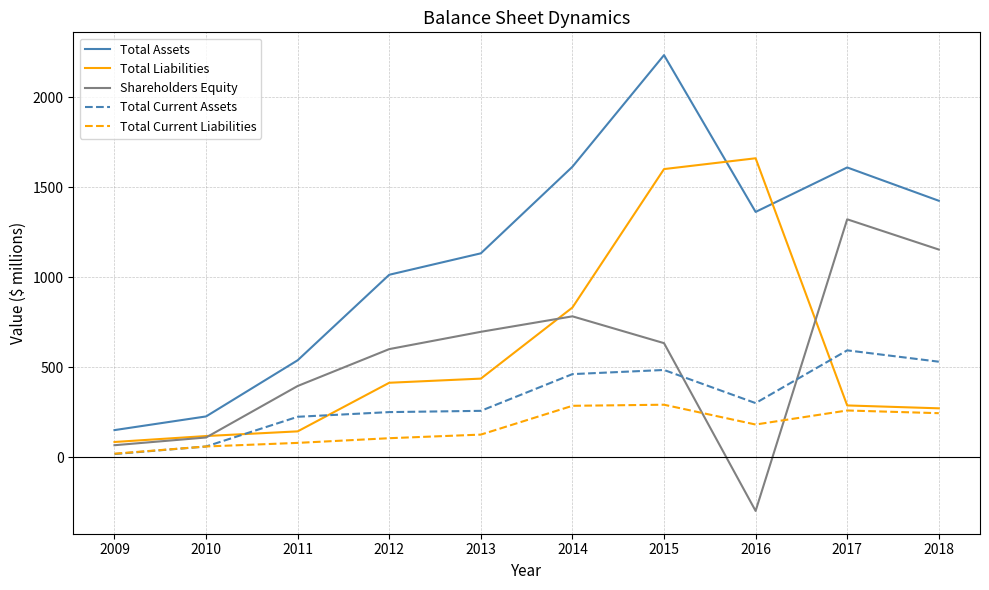

Count the number of data series in this chart.

5